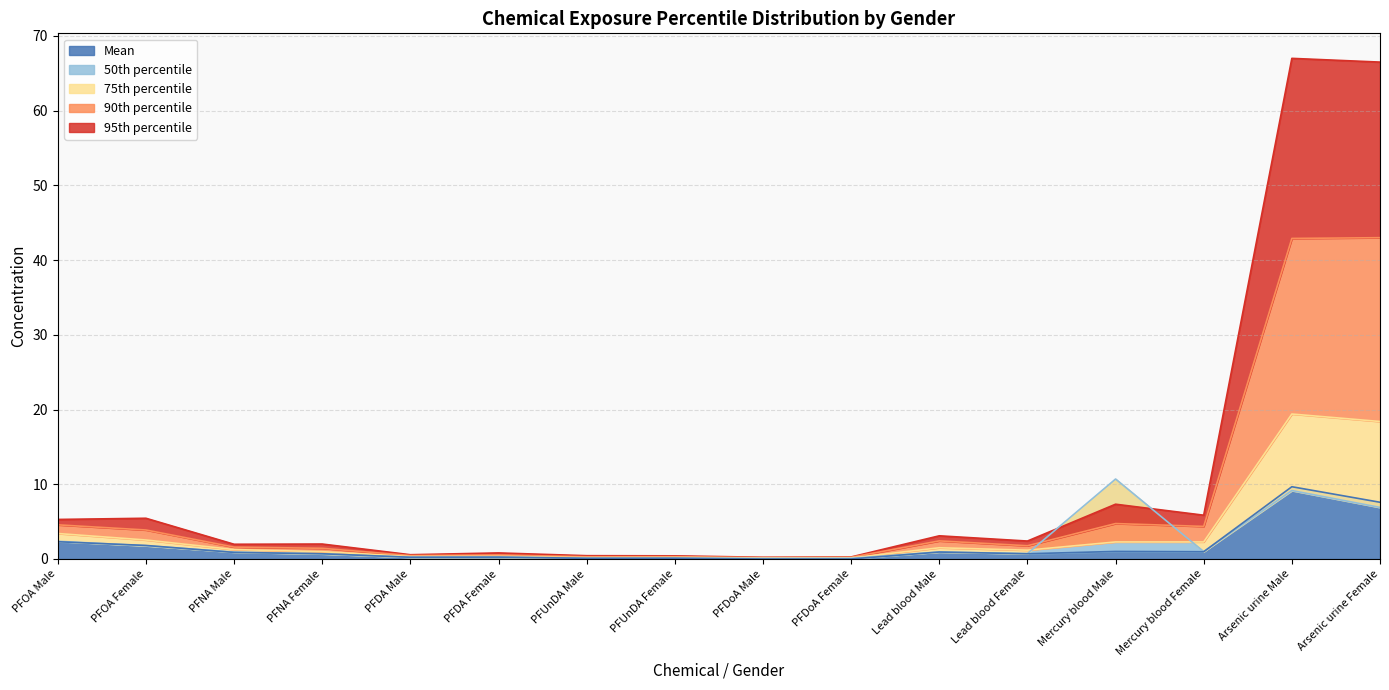

Where is 50th percentile nearest to the value 5?

Arsenic urine Female